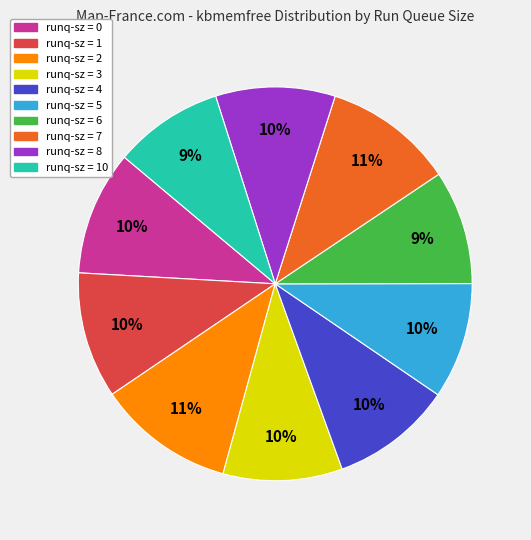

The runq-sz = 5 slice represents 22% of the pie. True or false?

False